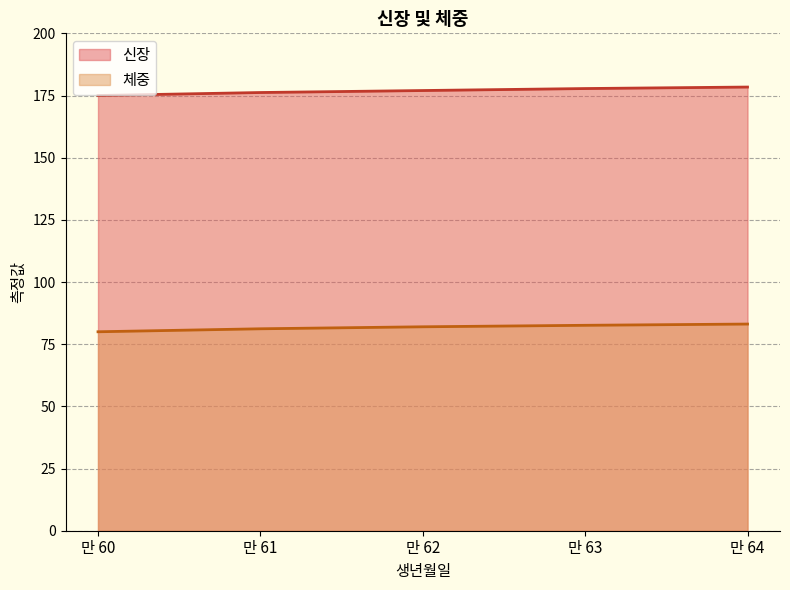

Which series has the largest total across all categories?

신장